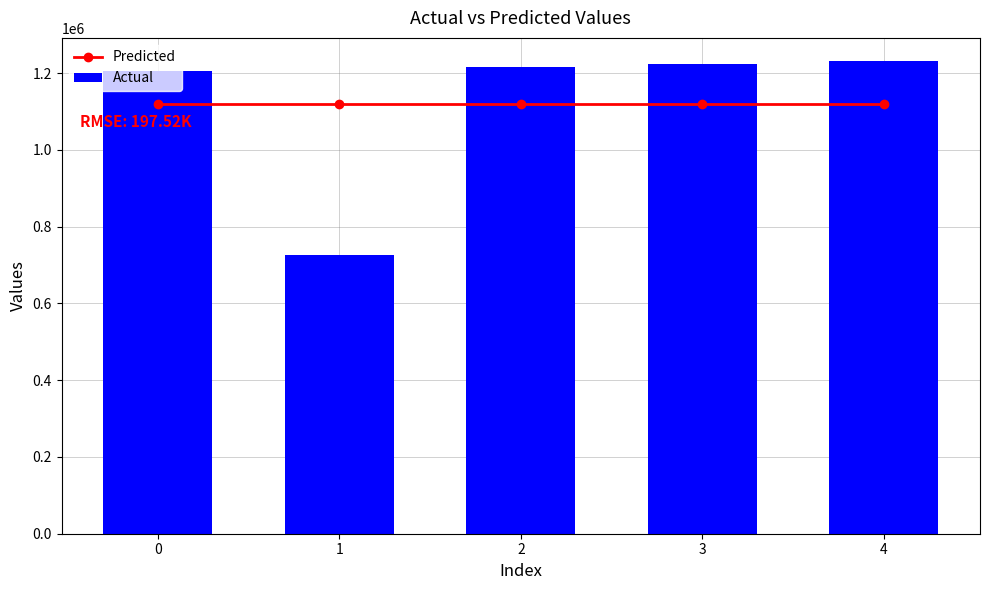

Read the Actual value at 0.

1204644